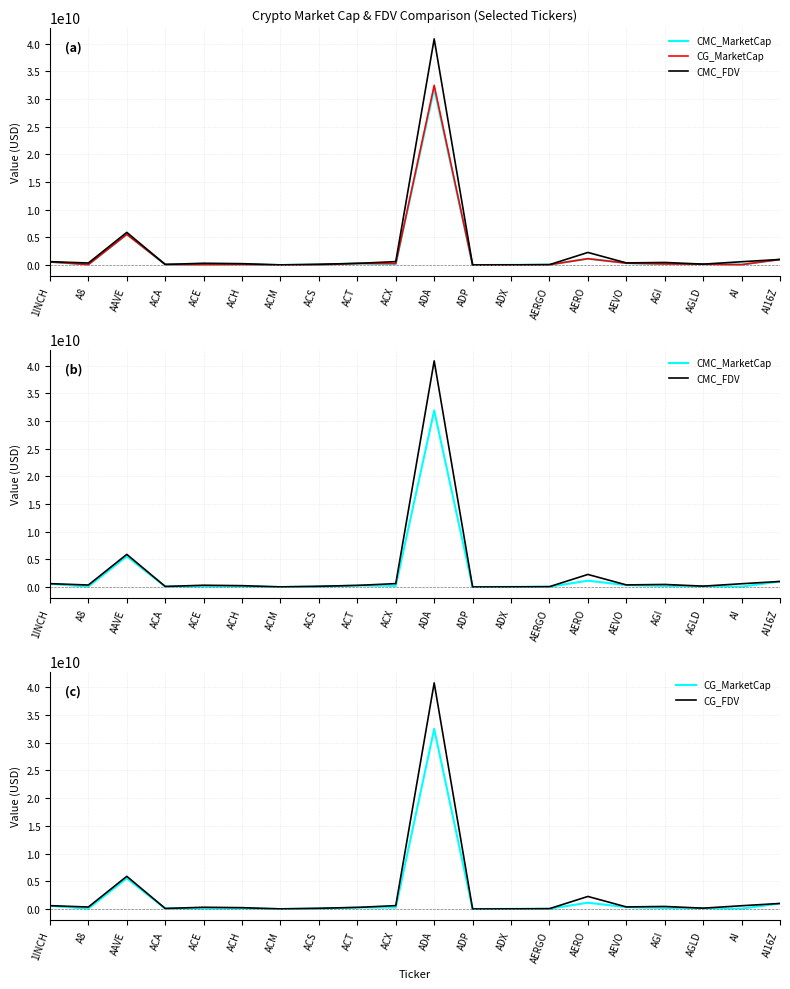

What is the spread (max minus min) of values at ACA?

1233922